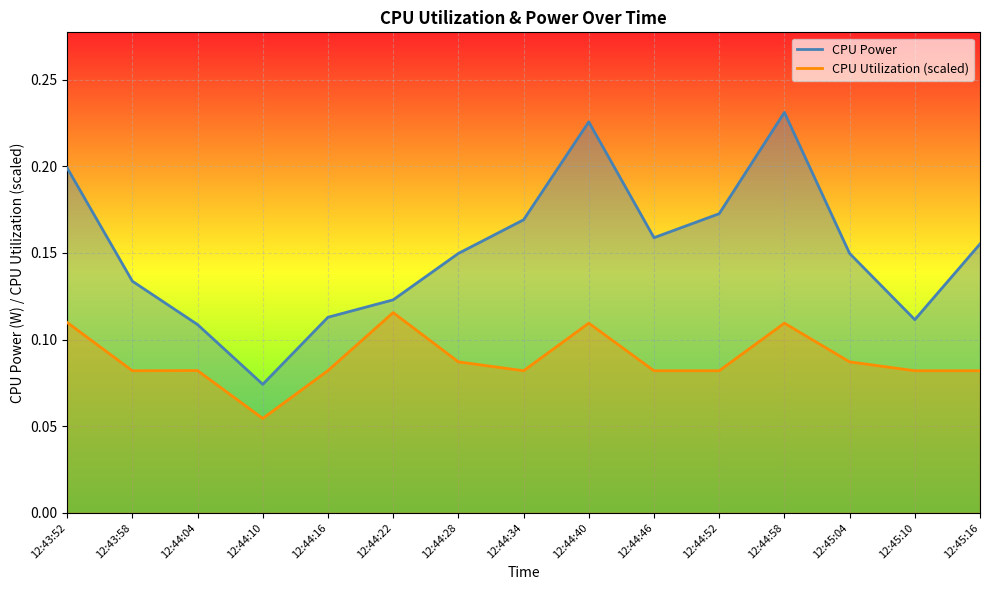

Is it true that CPU Utilization equals 0.0 at 12:44:46?

False